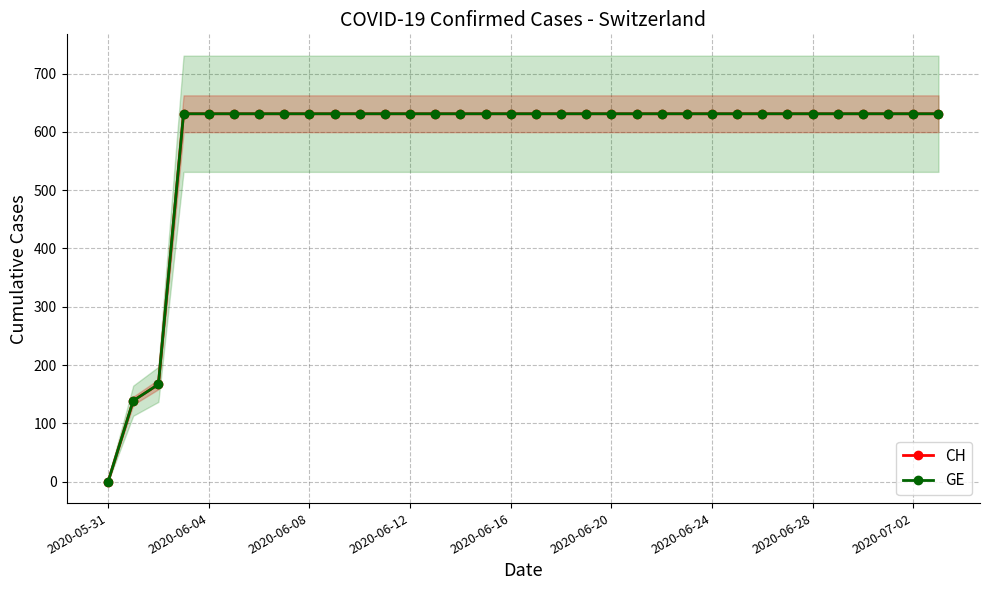

What is the sum of the CH values at 2020-06-08 and 20?

798